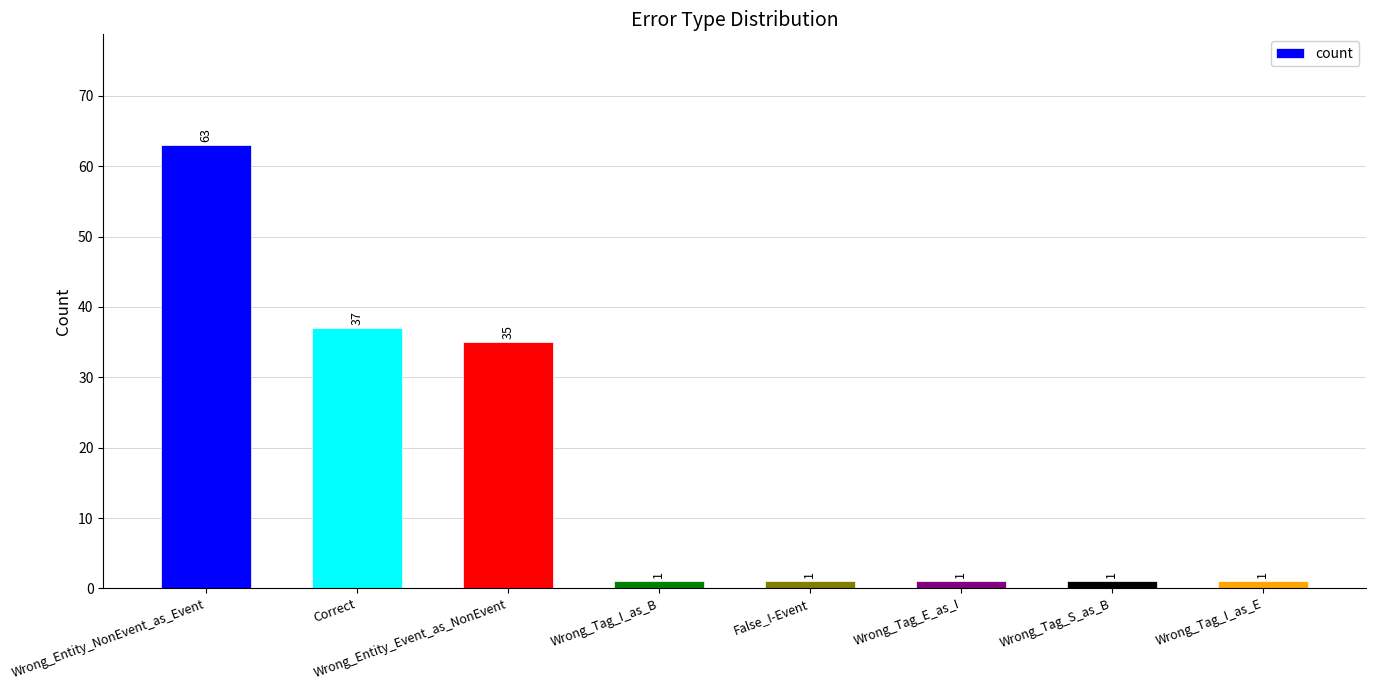

How many bars are there in total?

8